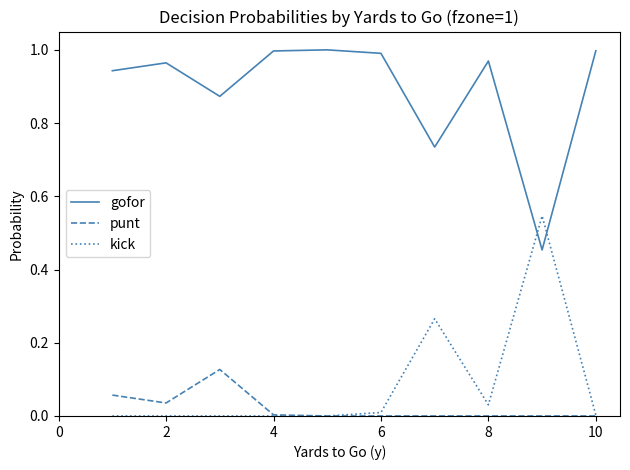

Rank the series by their maximum value, from lowest to highest.

punt, kick, gofor